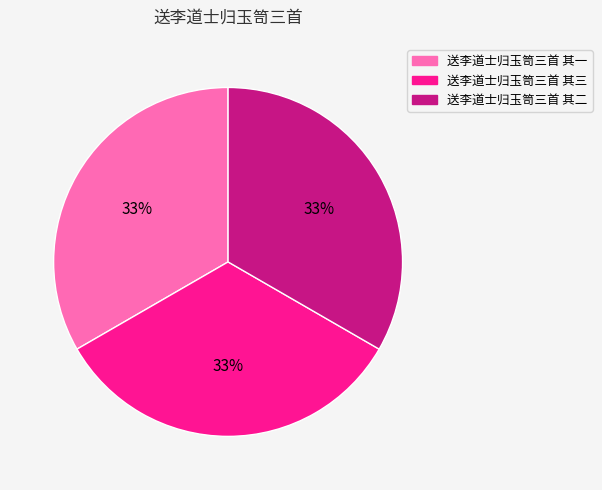

Does any single category account for the majority?

No